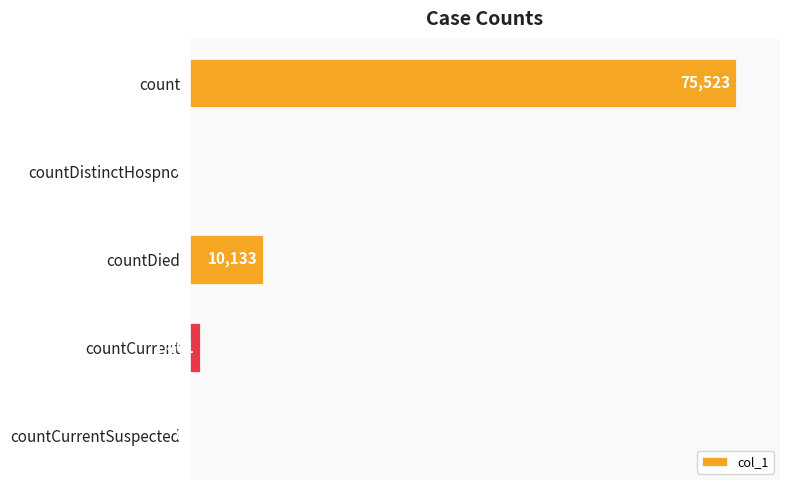

What is the greatest value displayed?

75523